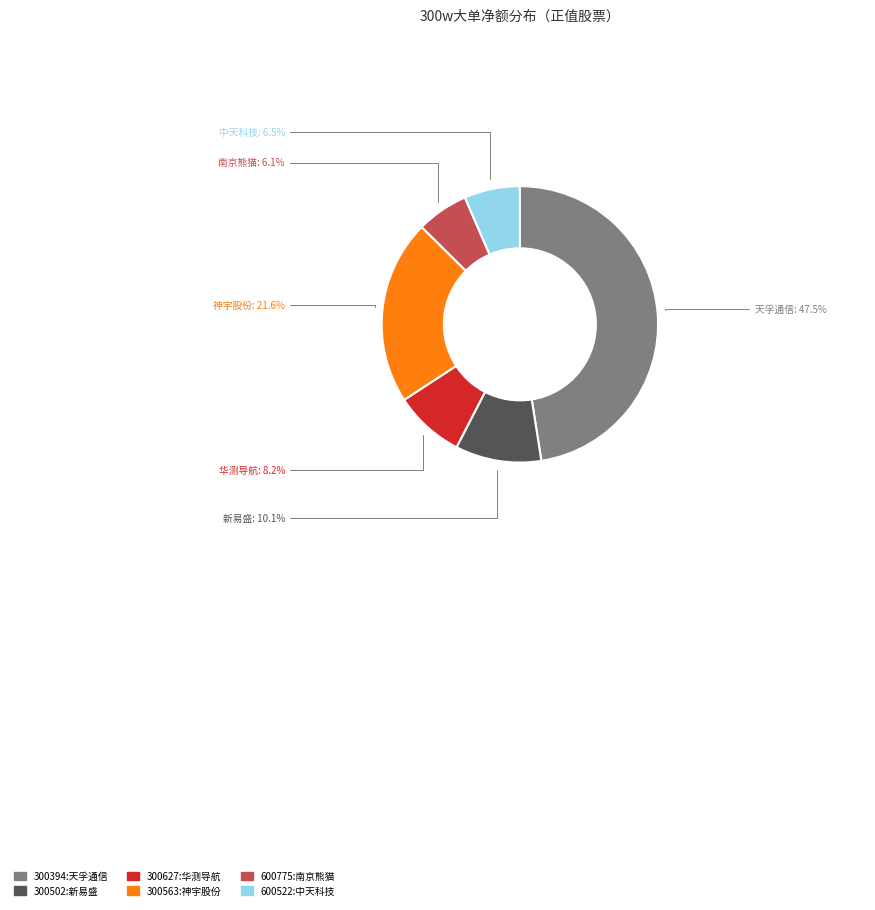

Is there a majority slice in this chart?

No